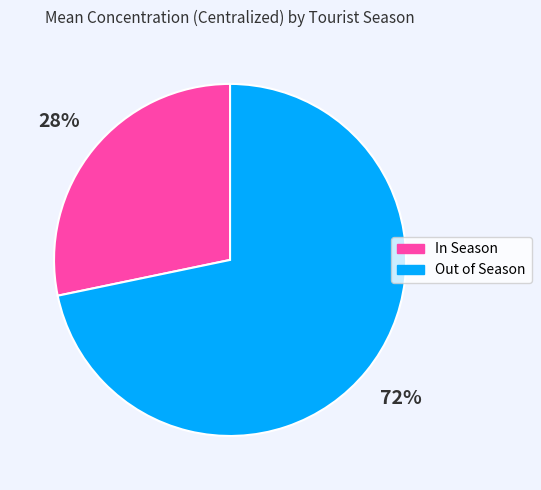

To the nearest percent, what is the combined percentage of Out of Season and In Season?

100%